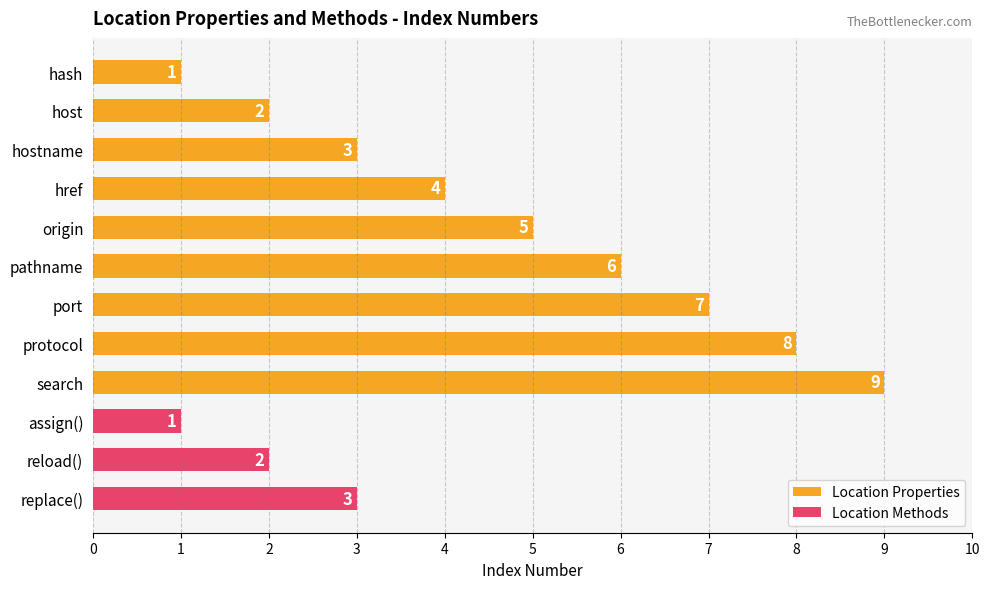

Reading top to bottom, extract all data points from this chart.

1	2	3	4	5	6	7	8	9	1	2	3